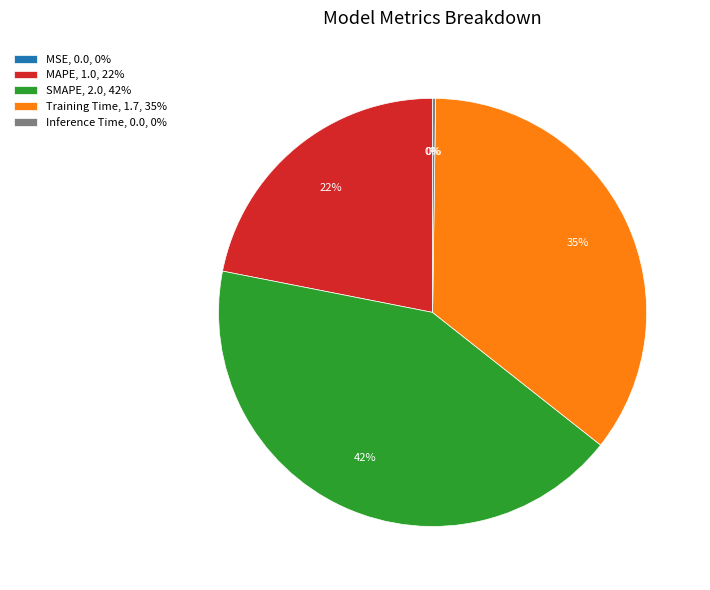

Combined, do SMAPE and Training Time account for over 50%?

Yes